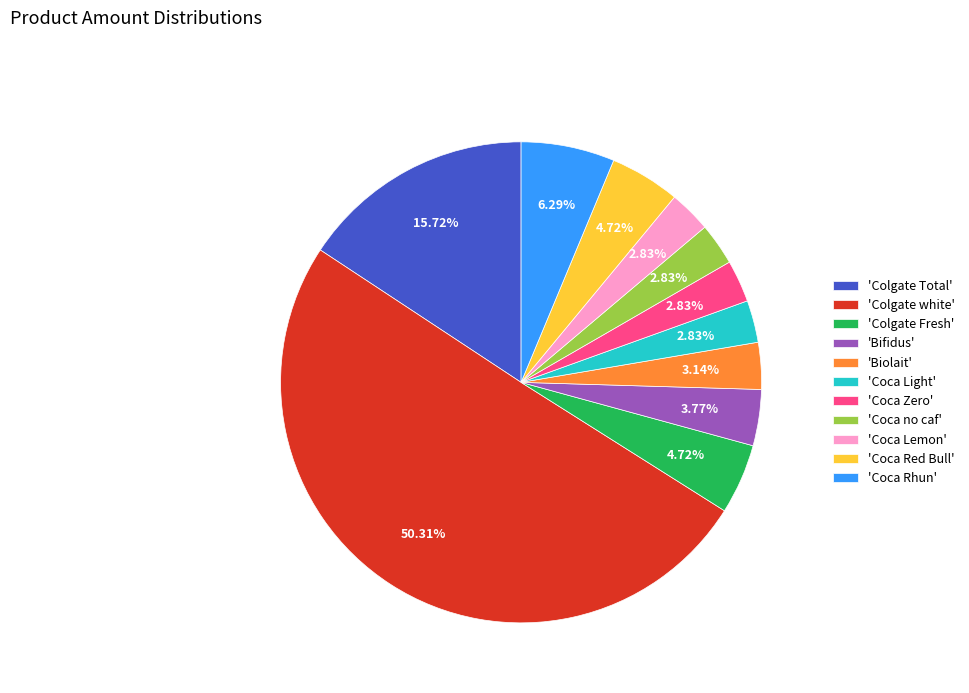

Which has a higher value, 'Coca Zero' or 'Colgate white'?

'Colgate white'